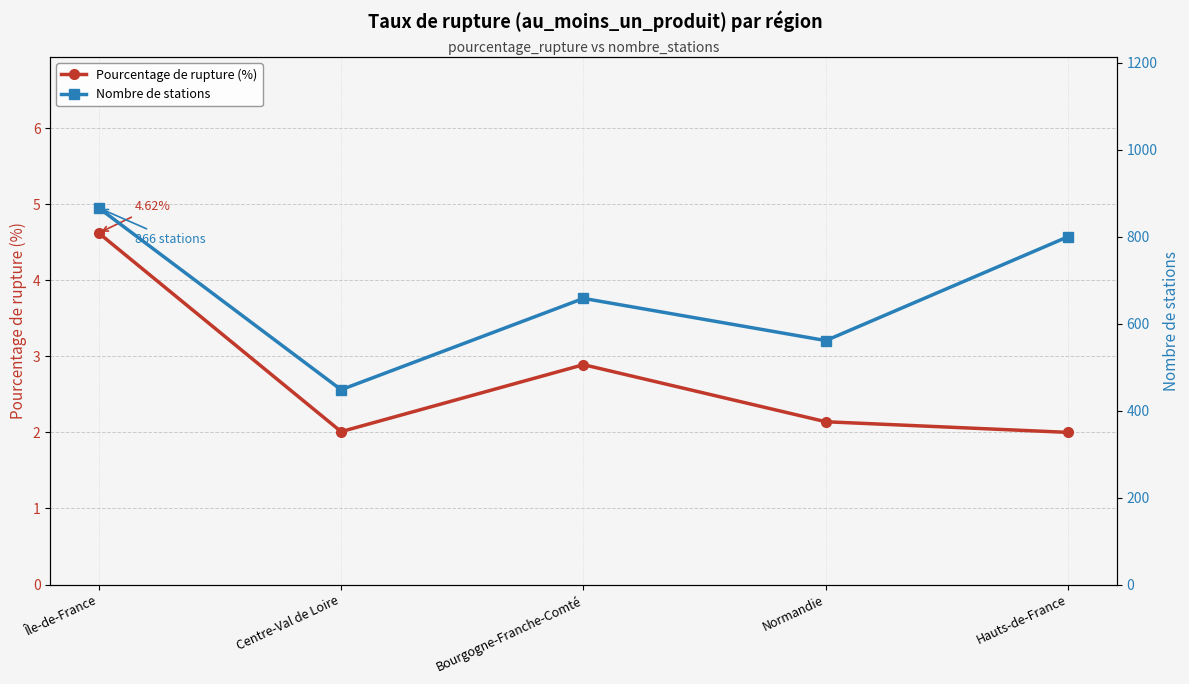

Which series has the largest total across all categories?

Nombre de stations